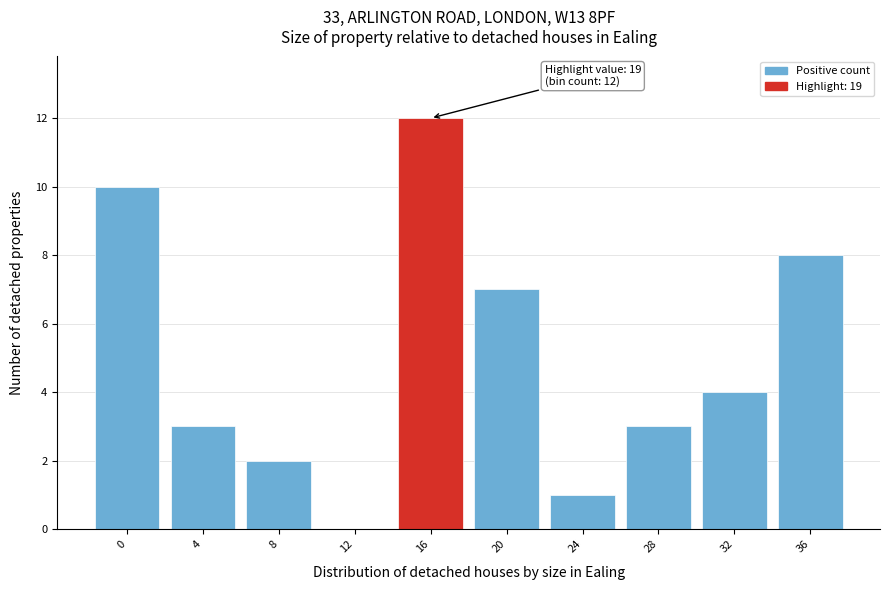

Reading right to left, list all the values displayed in this chart.

36=8	32=4	28=3	24=1	20=7	16=12	12=0	8=2	4=3	0=10